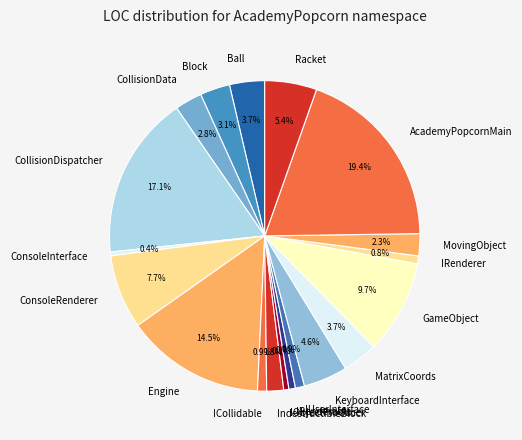

Which slice is the largest?

AcademyPopcornMain